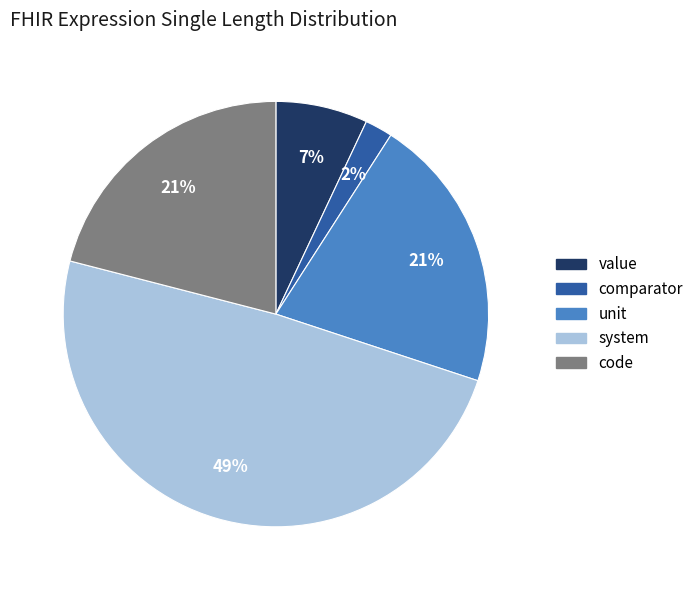

Approximately how many times larger is the value at system compared to value?

7.0